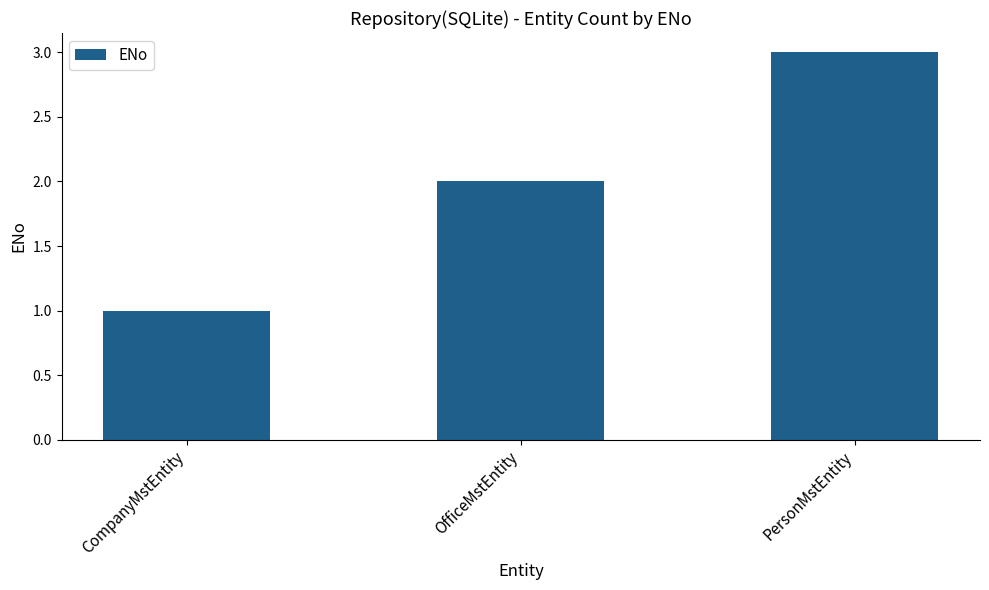

Is it true that the value at OfficeMstEntity is 2?

True